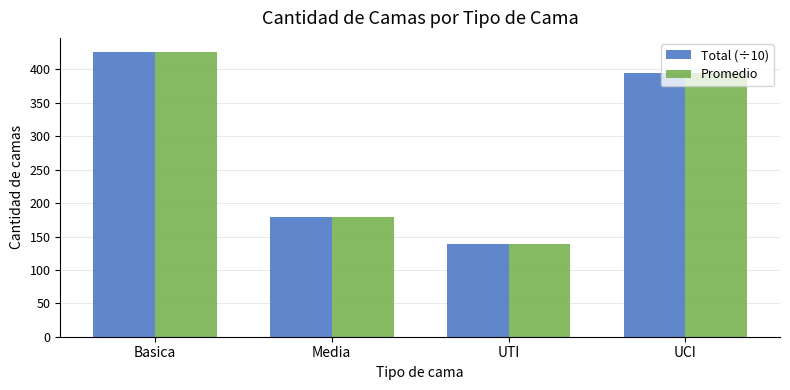

How many series are shown in this chart?

2